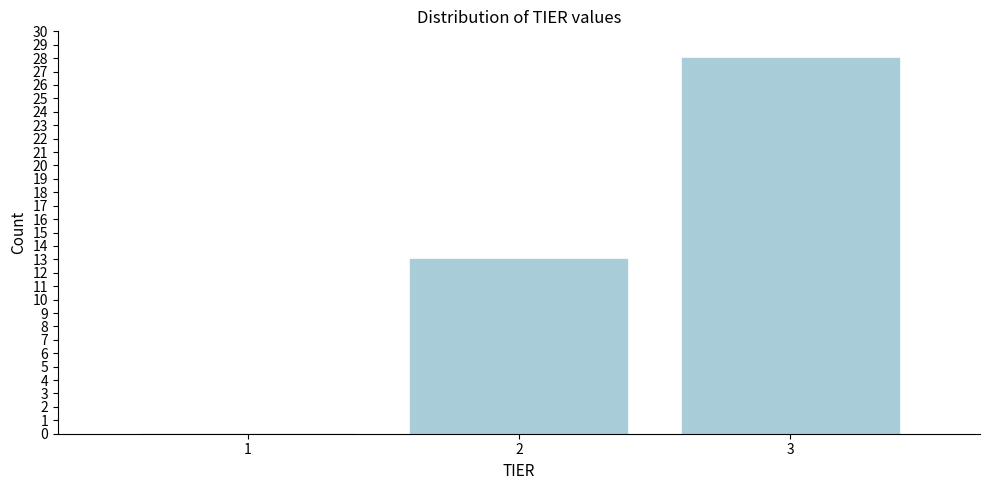

Reading left to right, extract all data points from this chart.

1=0	2=13	3=28